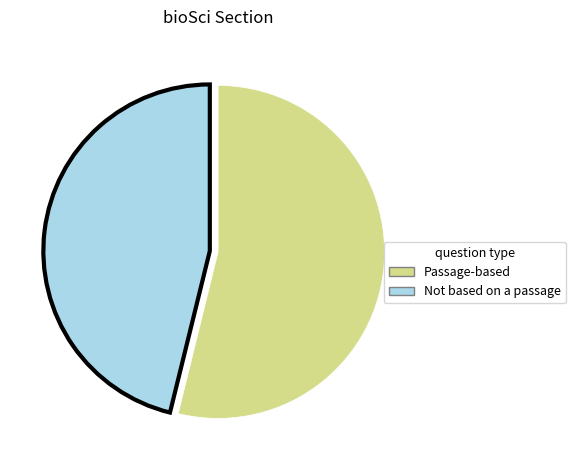

The Passage-based slice represents 66% of the pie. True or false?

False